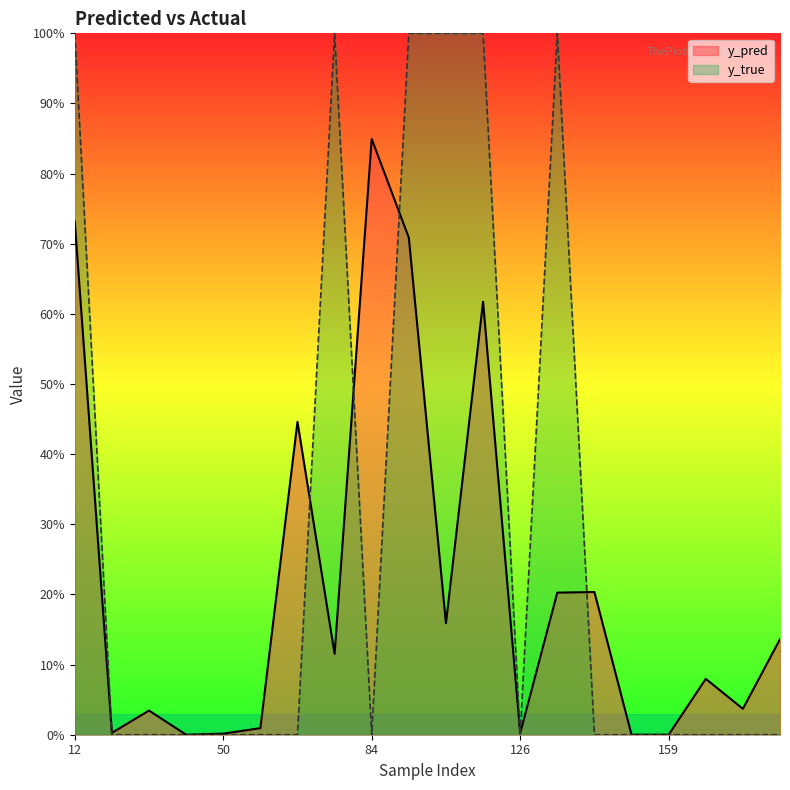

The y_true series shows 0.0 at 44. True or false?

True